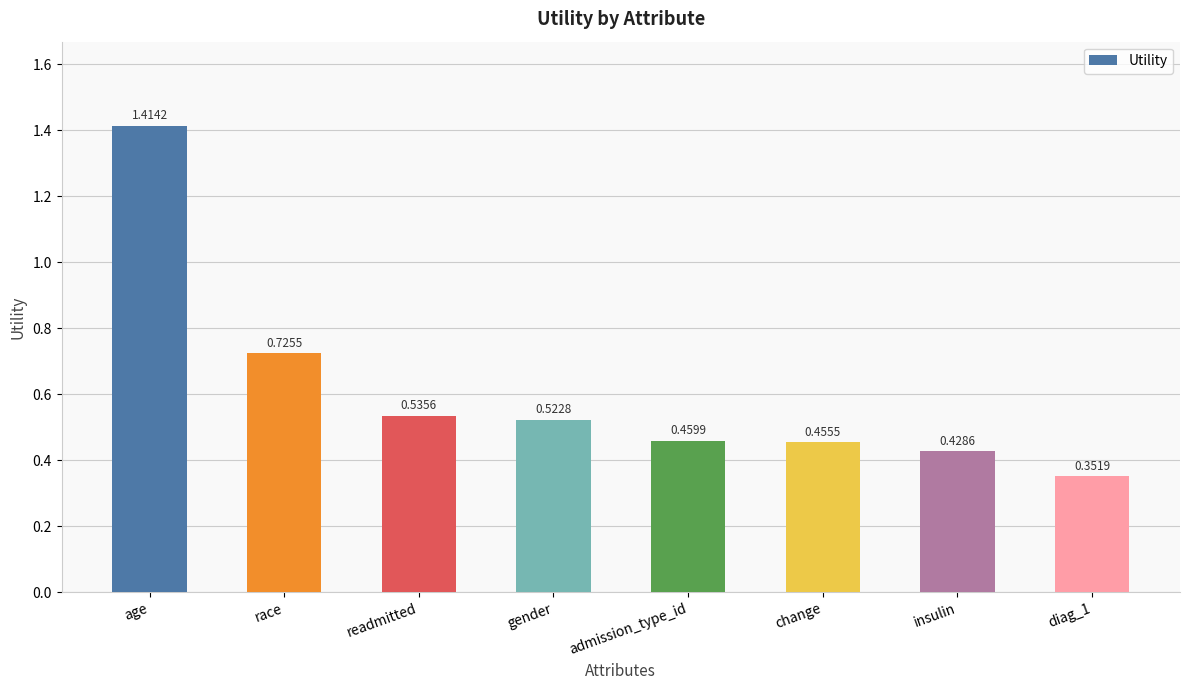

What is the label of the 3rd bar from the right?

change